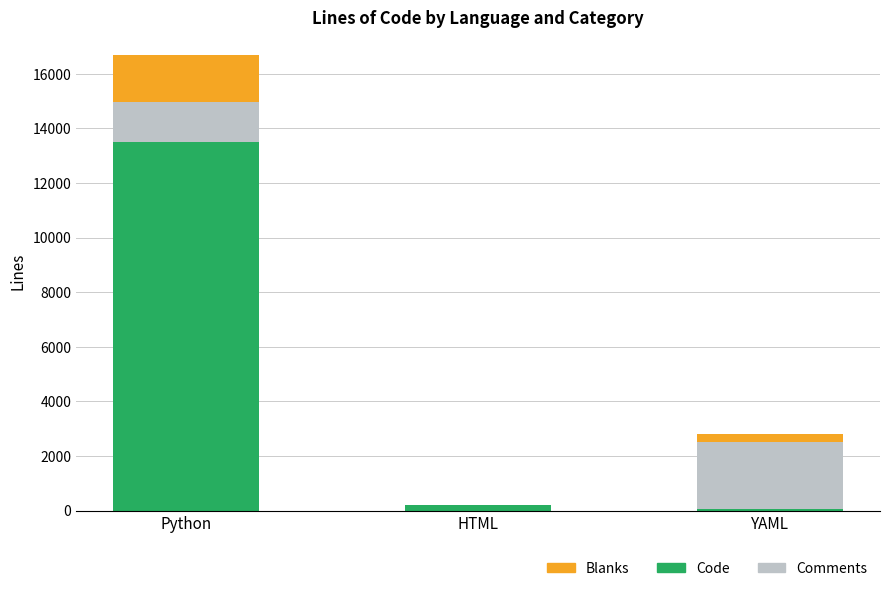

Count the number of categories in the chart.

3